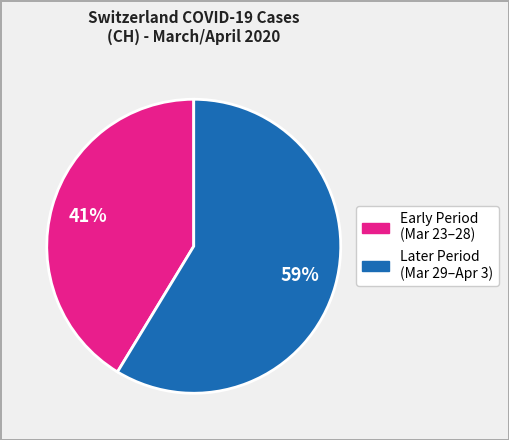

Is there a majority slice in this chart?

Yes